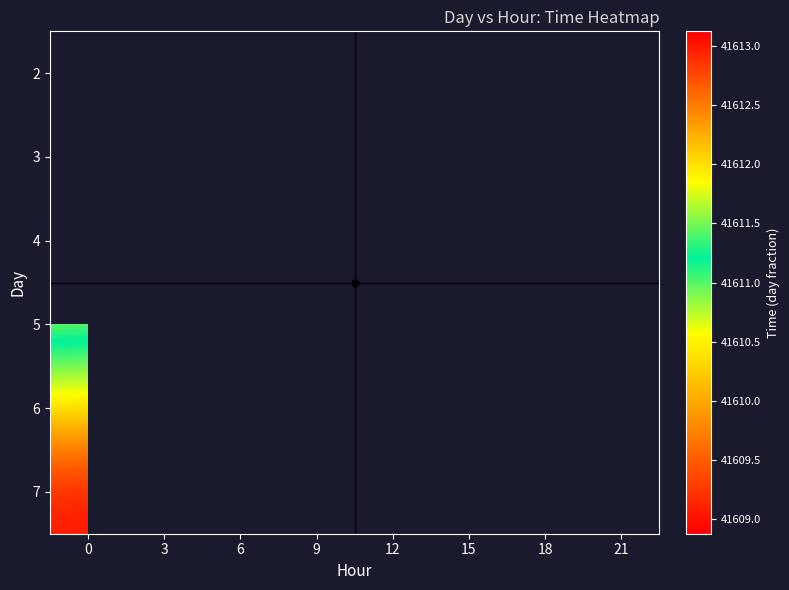

What is the minimum value shown in the chart?

41608.9